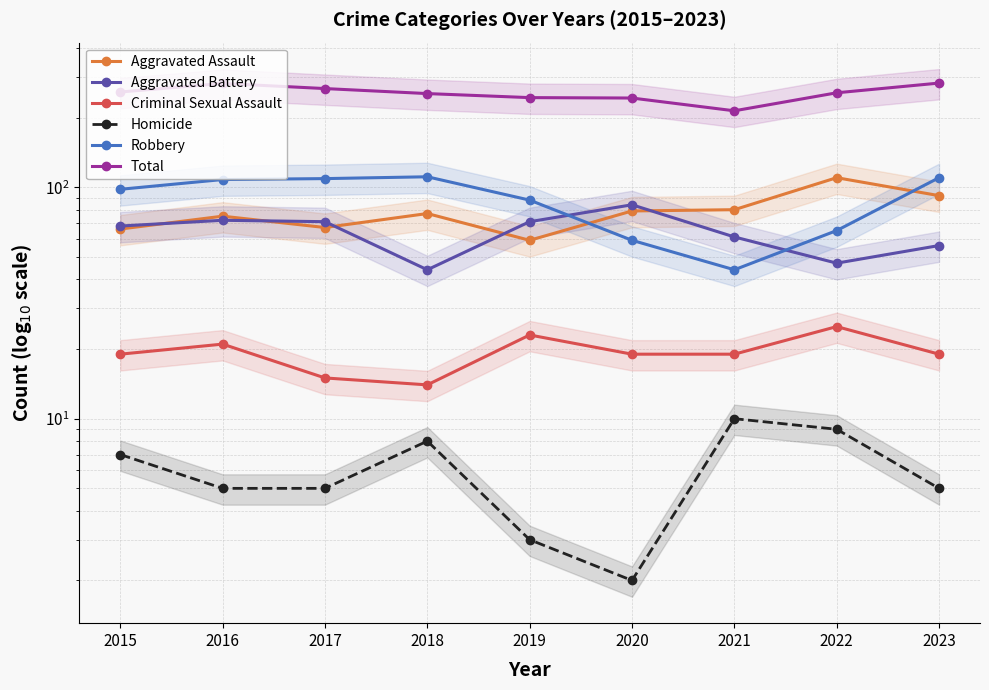

Does the chart have visible grid lines?

Yes